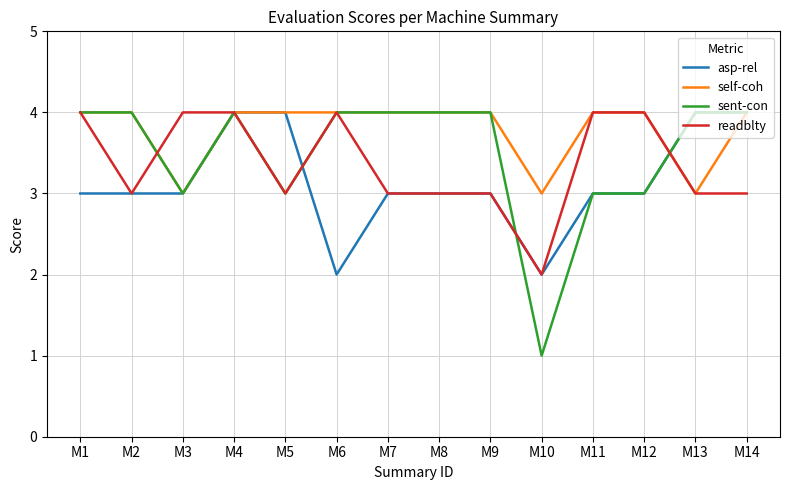

True or false: asp-rel has a value of 1 at M1.

False